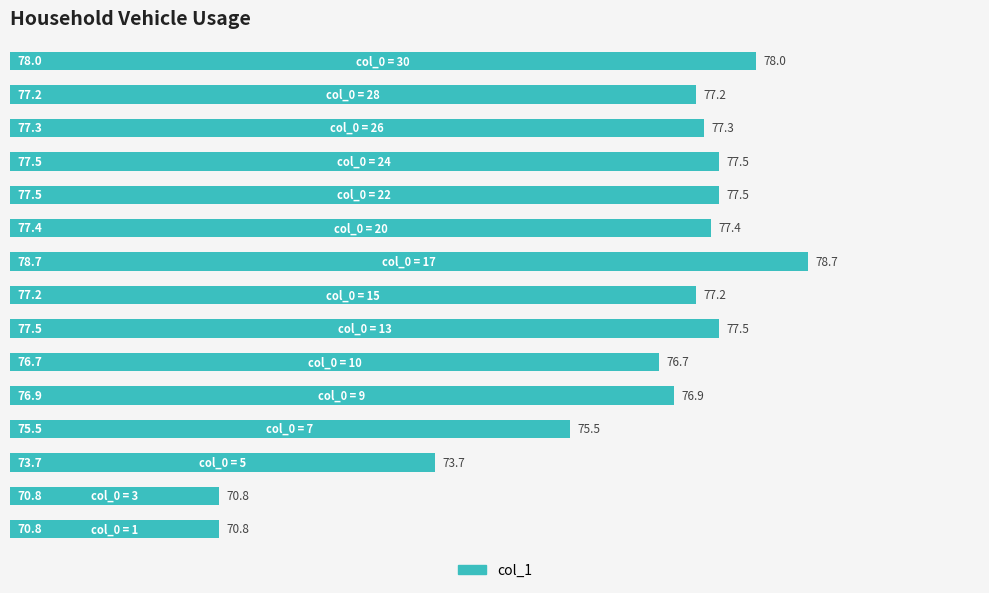

What is the minimum value shown in the chart?

70.8